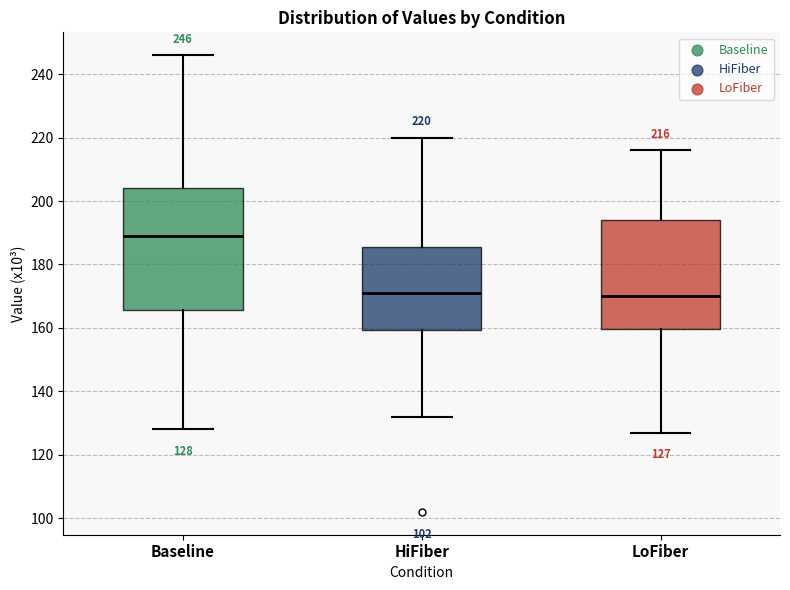

Comparing the boxes themselves (not the whiskers), which one is the tallest?

Baseline